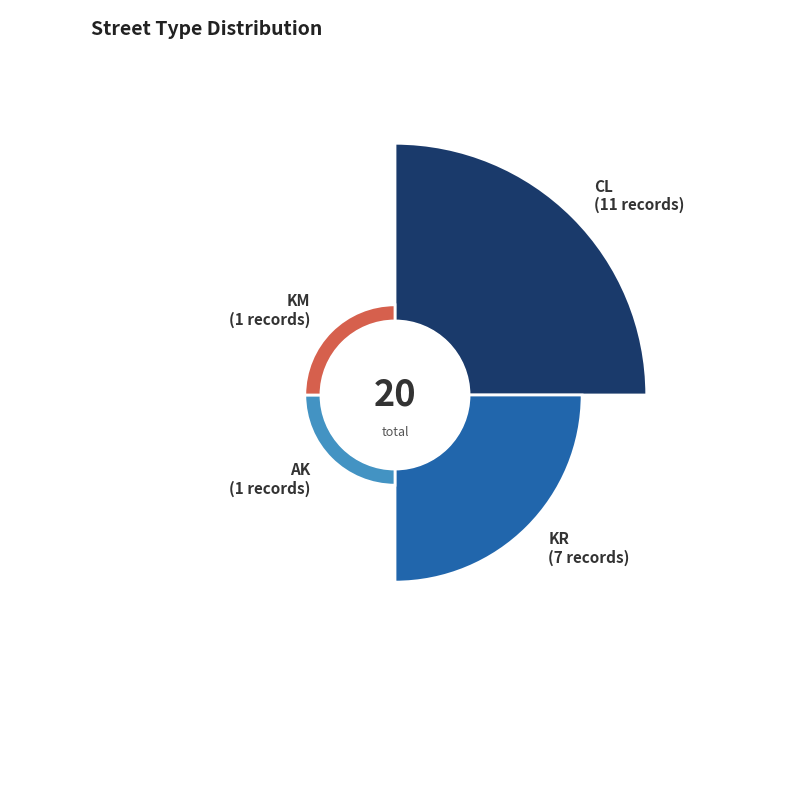

Which slice is the smallest?

AK